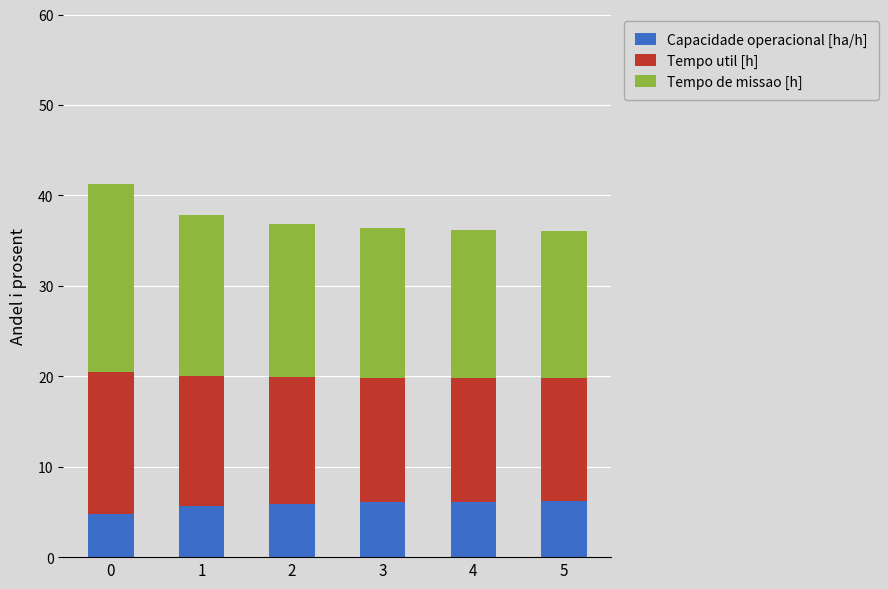

What is the approximate value of Capacidade operacional [ha/h] at 1?

5.6